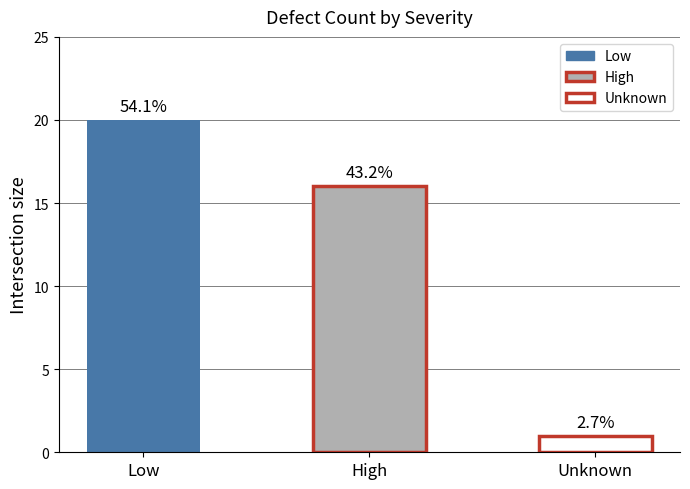

At which label is the value closest to 10?

High